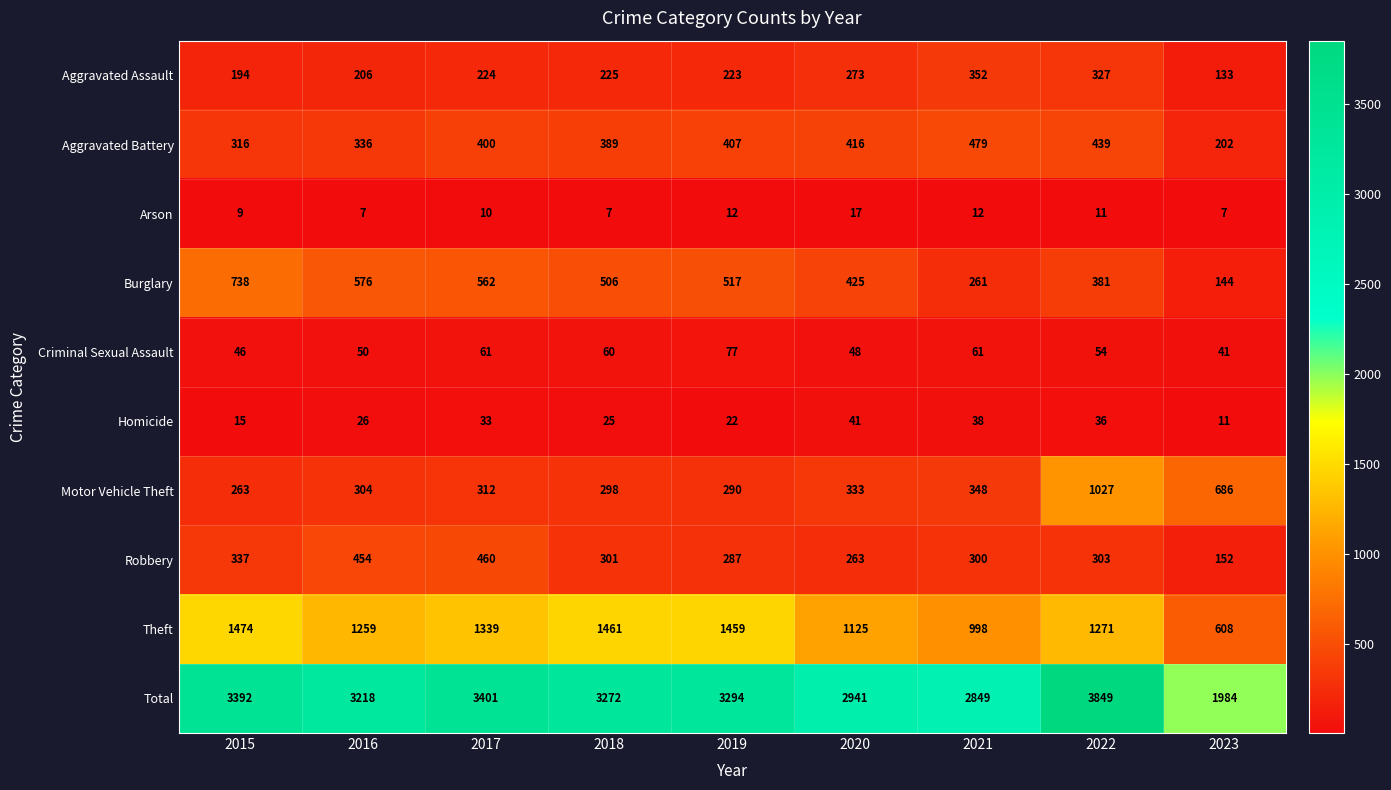

What is the spread (max minus min) of values at 2015?

3383